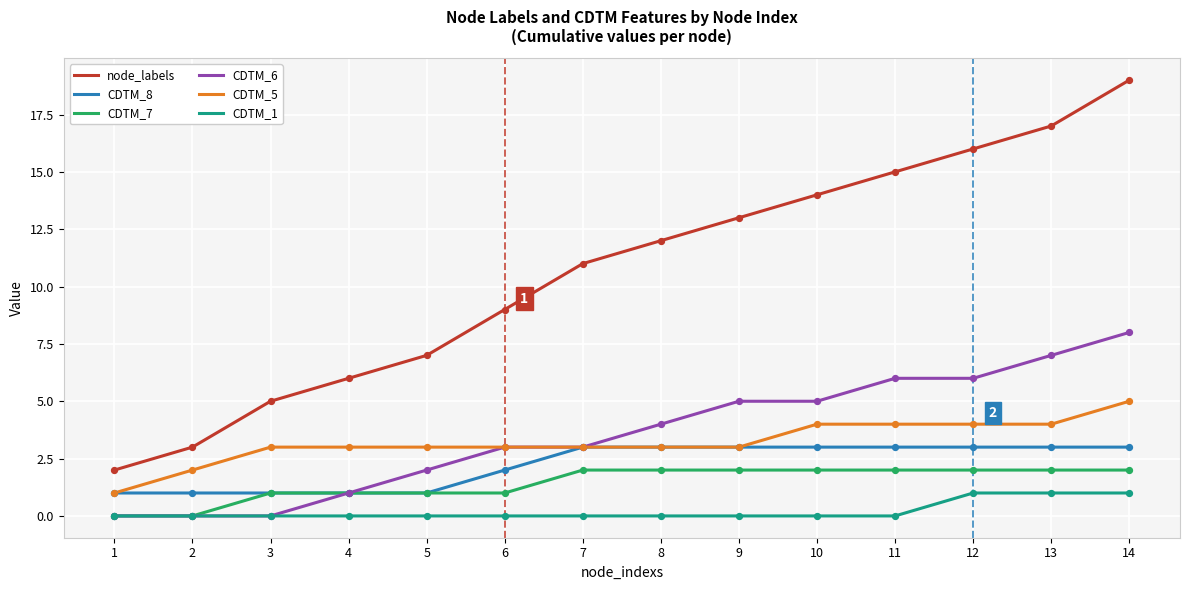

Which series changed the most between 1 and 14?

node_labels